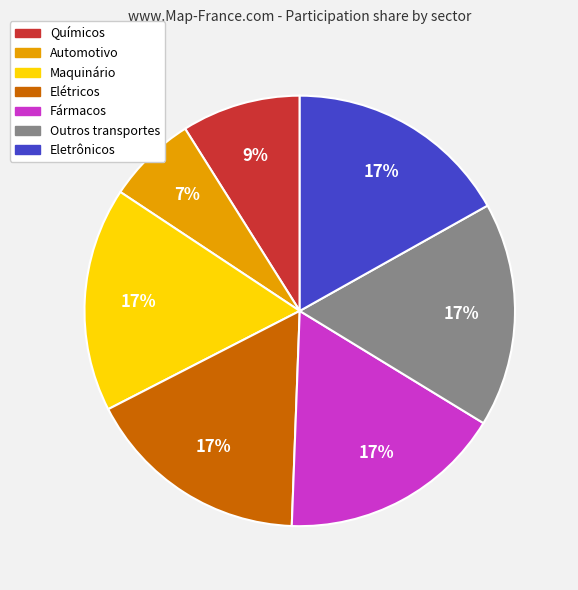

The Outros transportes slice represents 17% of the pie. True or false?

True